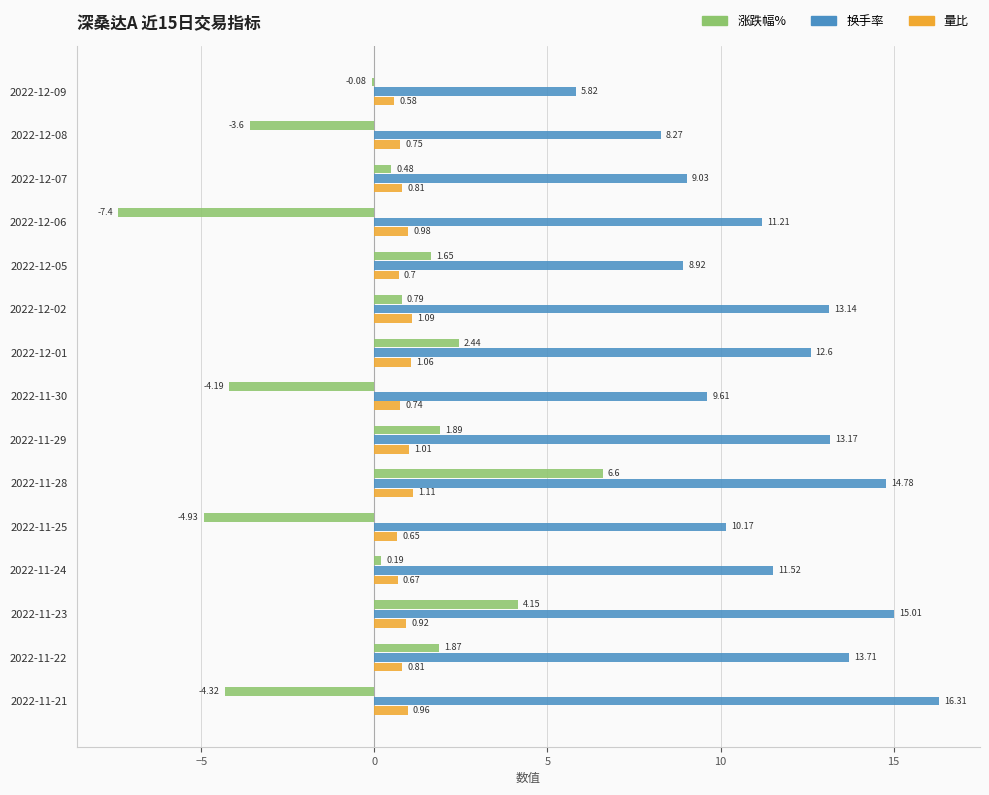

What is the average value of the 换手率 series?

11.6